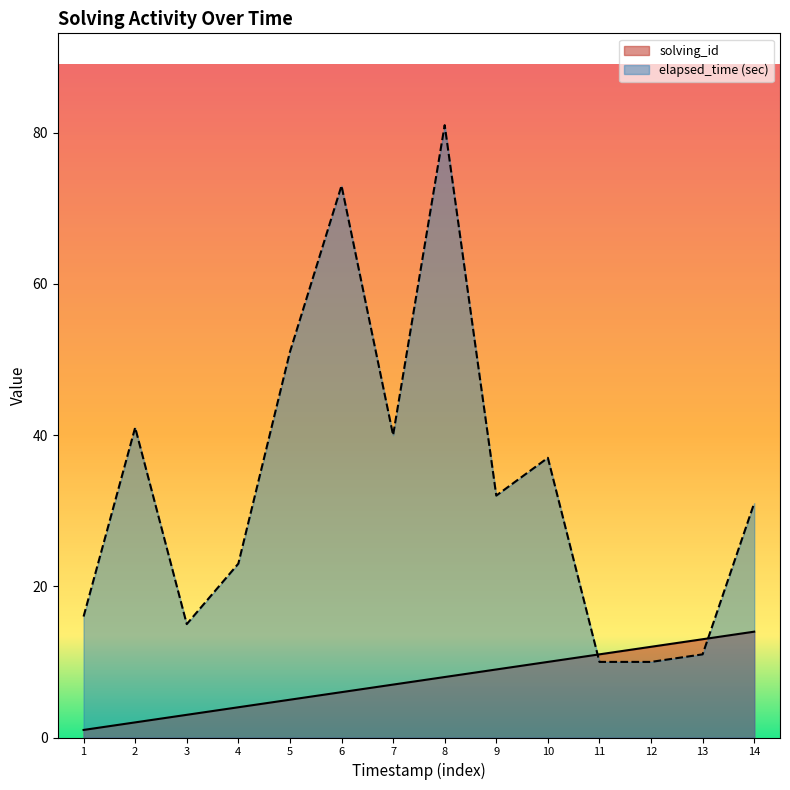

What is the maximum value for elapsed_time?

81